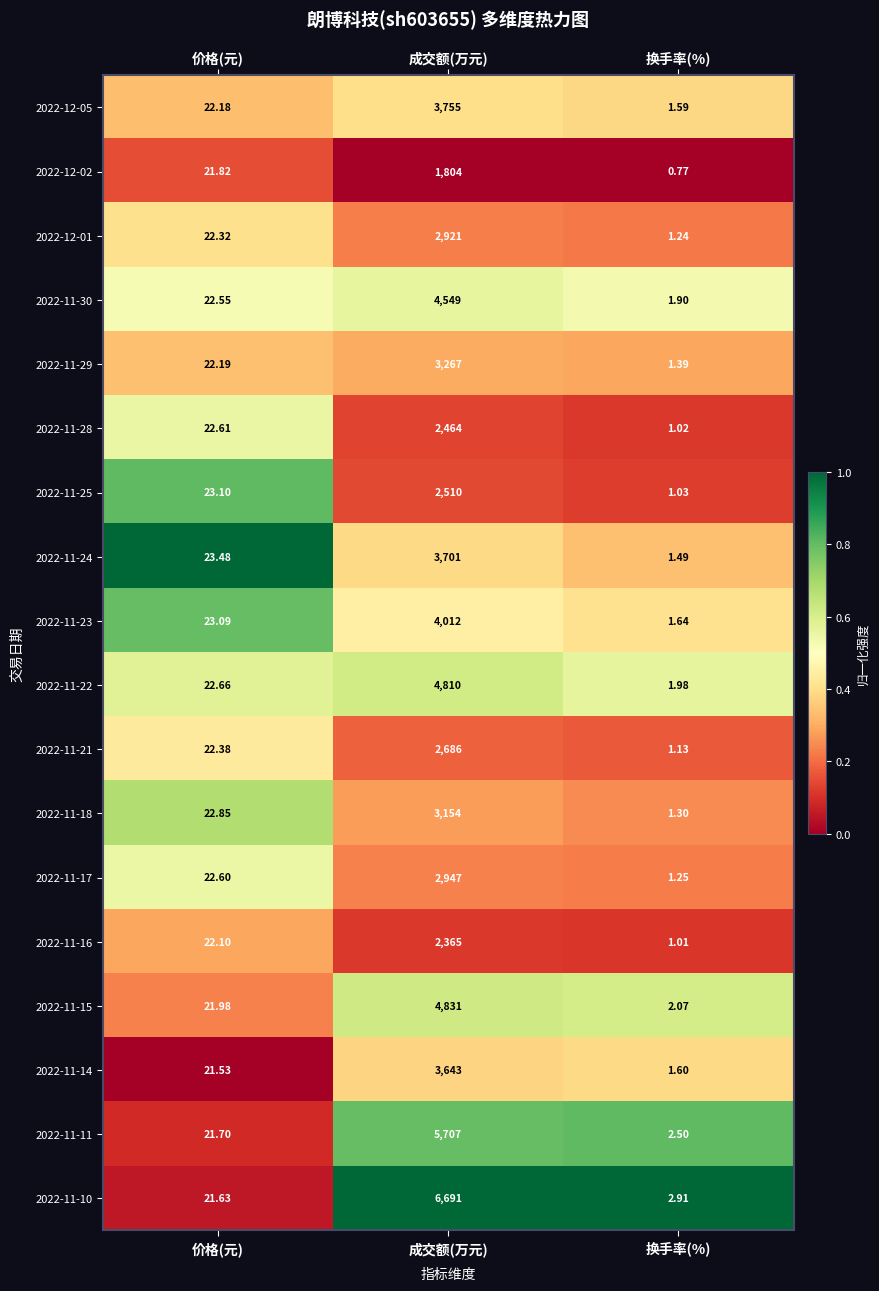

Where does the 2022-11-25 series first go above 23?

价格(元)